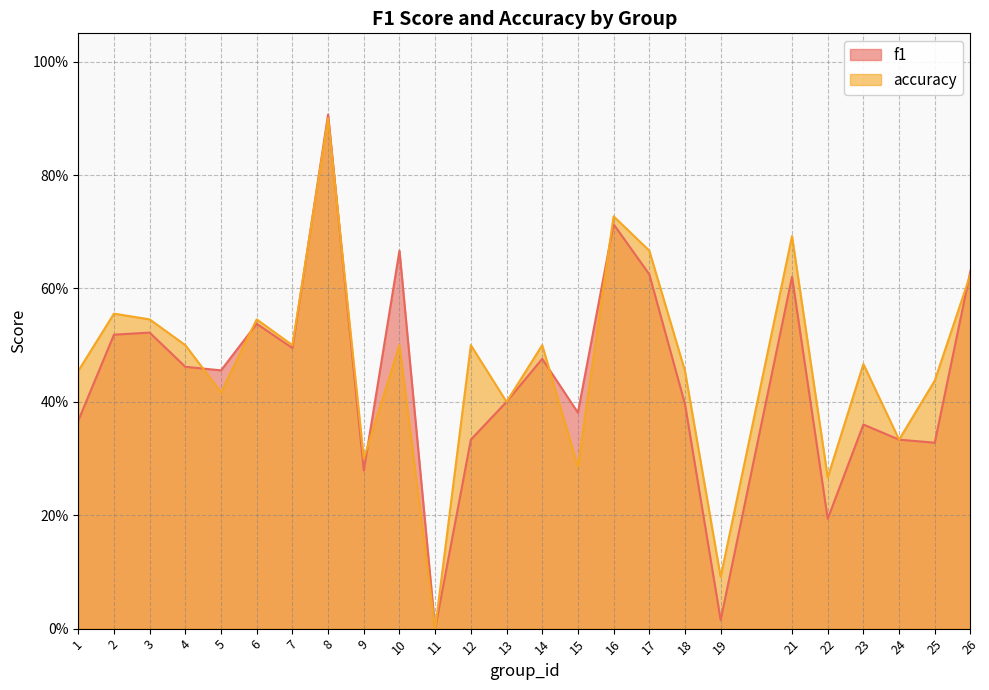

What is the difference between the maximum and minimum values in the f1 series?

0.9